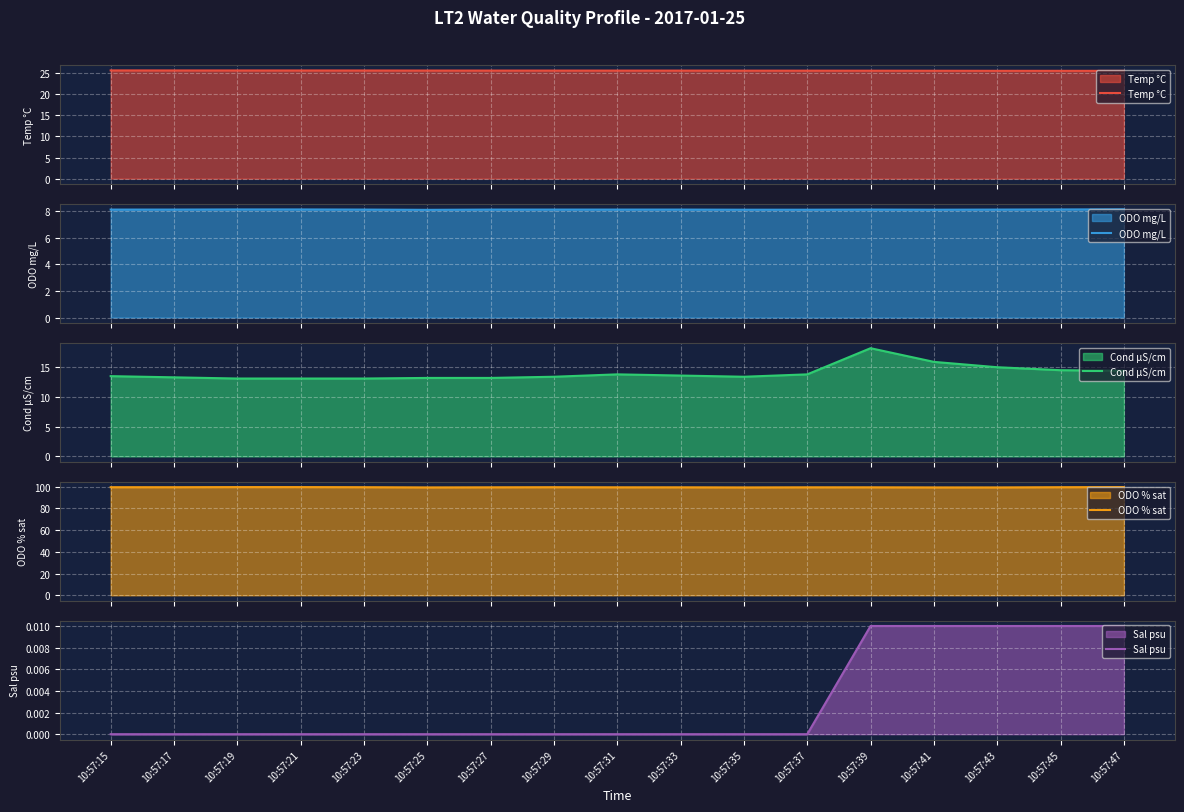

True or false: ODO mg/L has a value of 8.1 at 10:57:23.

True